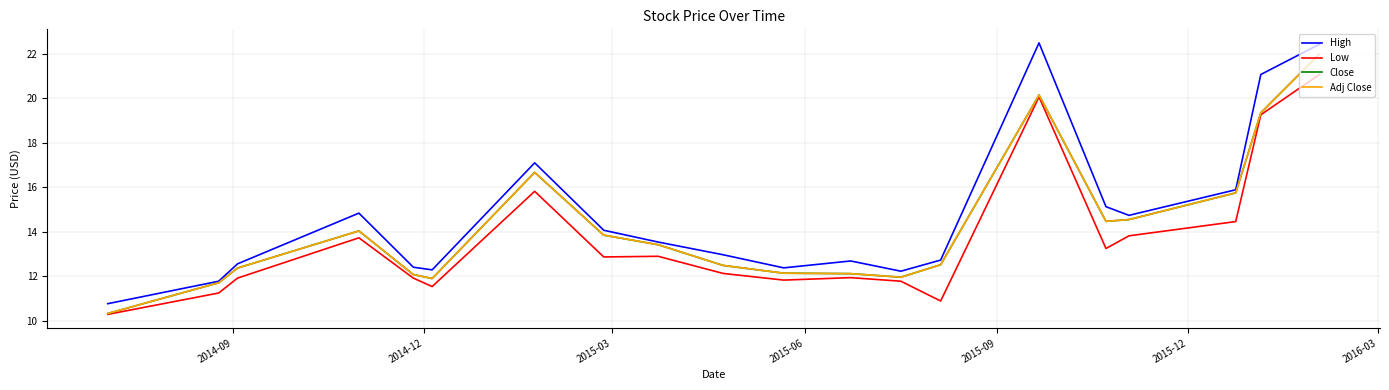

Does the chart have visible grid lines?

Yes